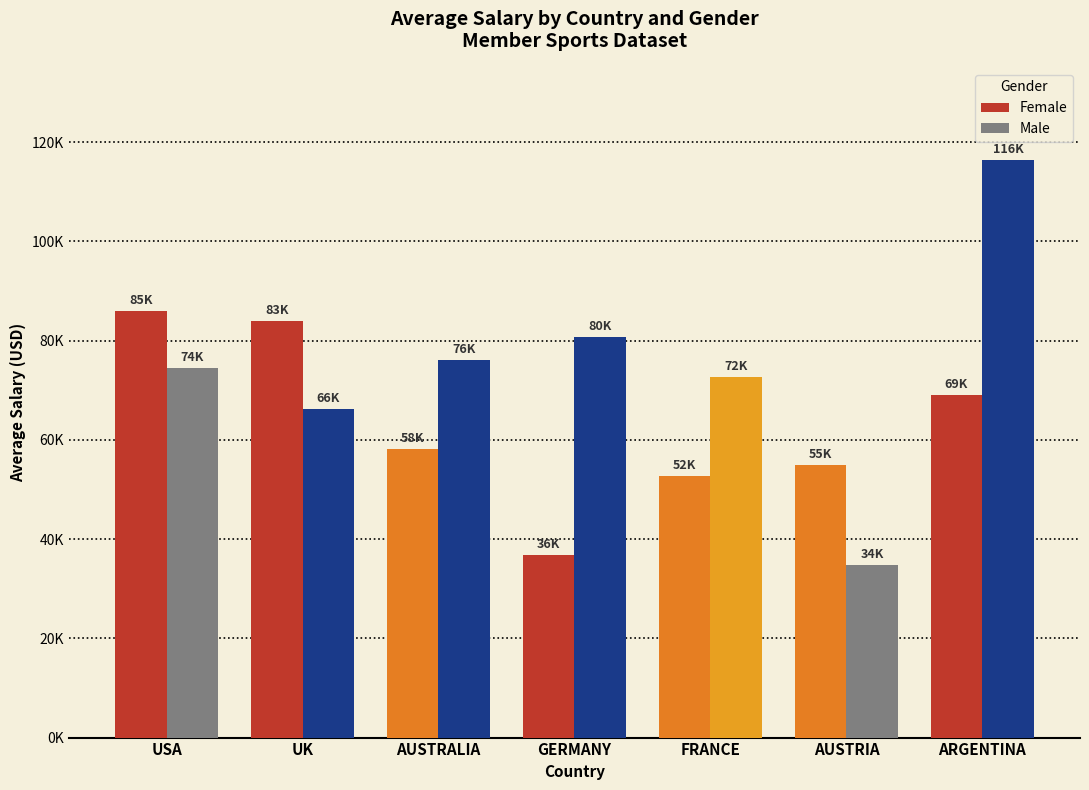

Reading left to right, what are all the values shown in this chart?

Female: 85965.5	83950.0	58080.8	36883.5	52637.5	55007.0	69041.0
Male: 74406.2	66255.2	76080.0	80769.8	72650.9	34748.5	116376.0